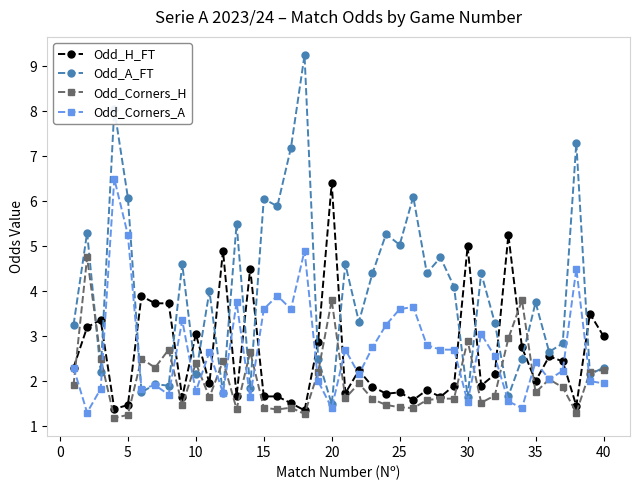

Which series has the widest spread of values?

Odd_A_FT